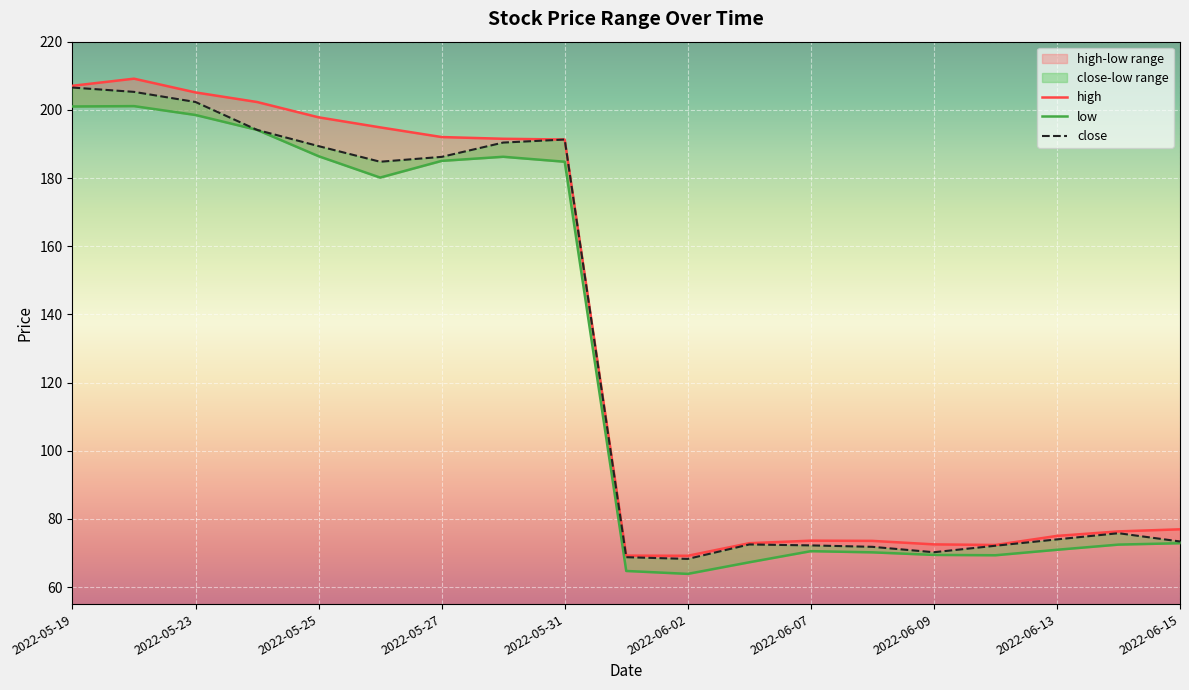

What is the sum of all low values?

2408.8